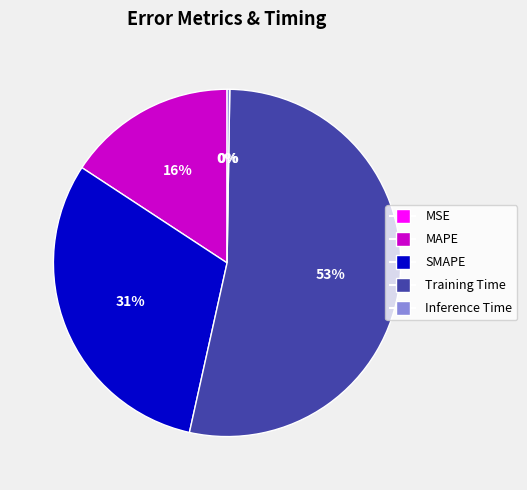

To the nearest percent, what is the combined percentage of Training Time and SMAPE?

84%